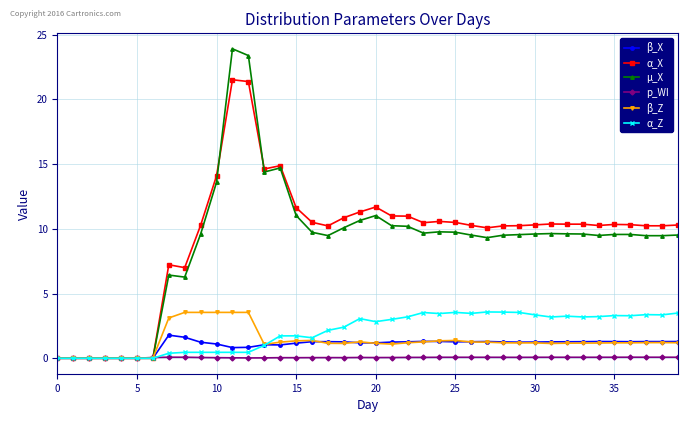

What is the value of the β_X point at the 33rd from the left?

1.3